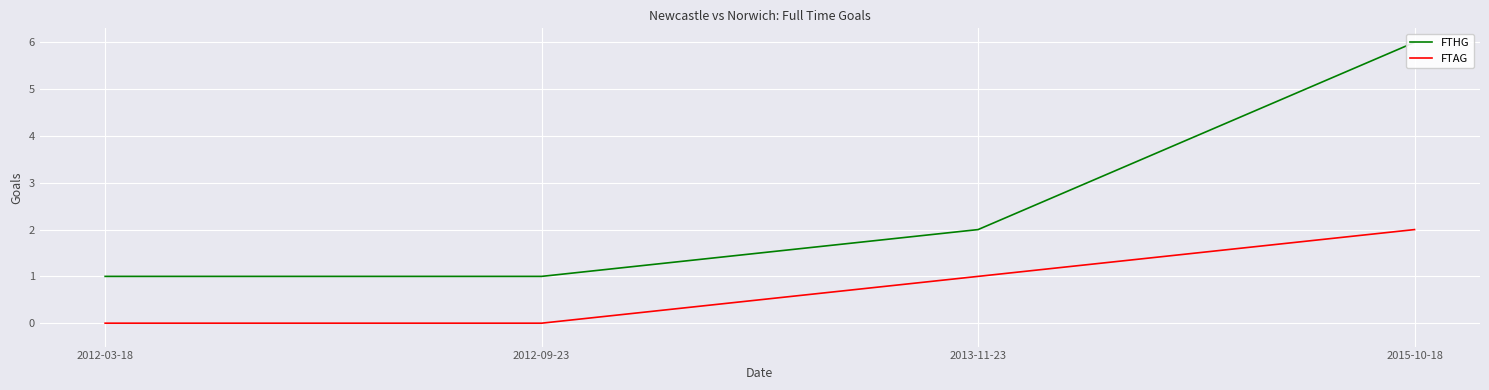

Rank the series by their average value, from lowest to highest.

FTAG, FTHG